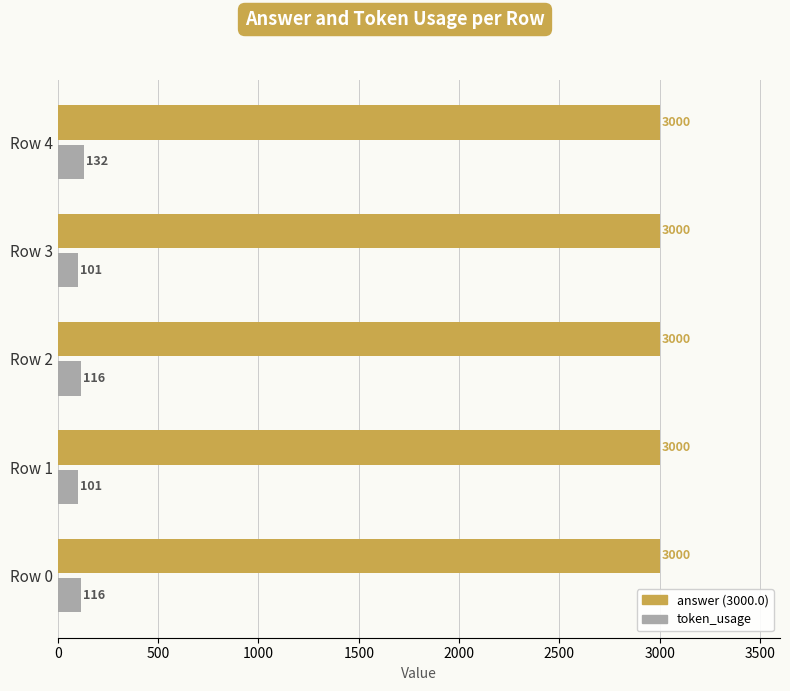

What is the difference between the highest and lowest values at Row 1?

2899